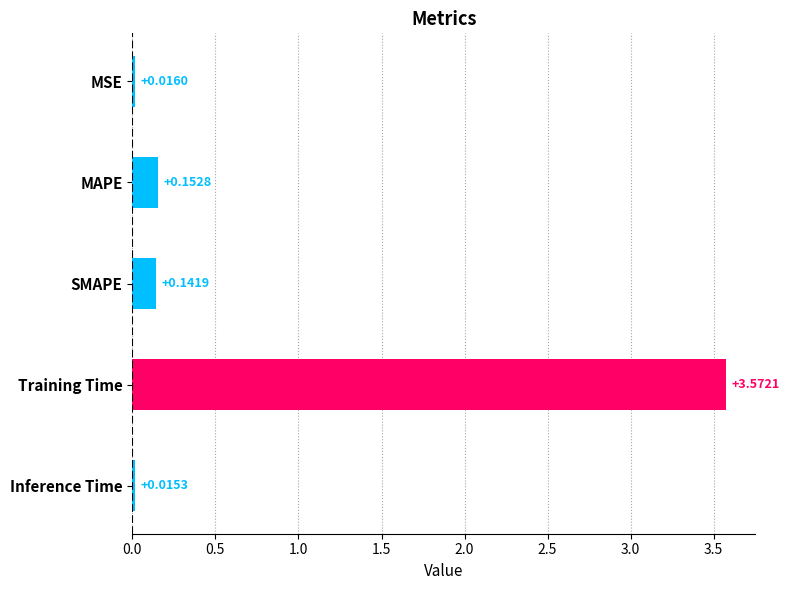

Count the number of data series in this chart.

1